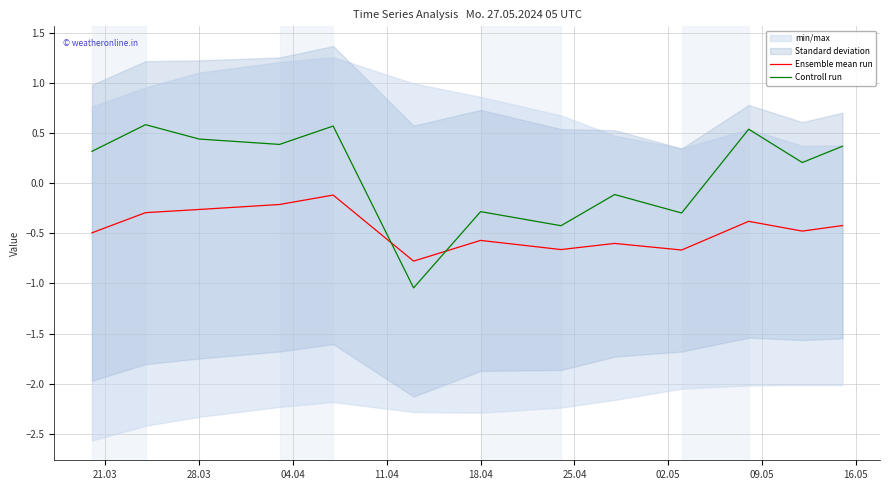

True or false: Ensemble mean run and Controll run intersect in this chart.

True